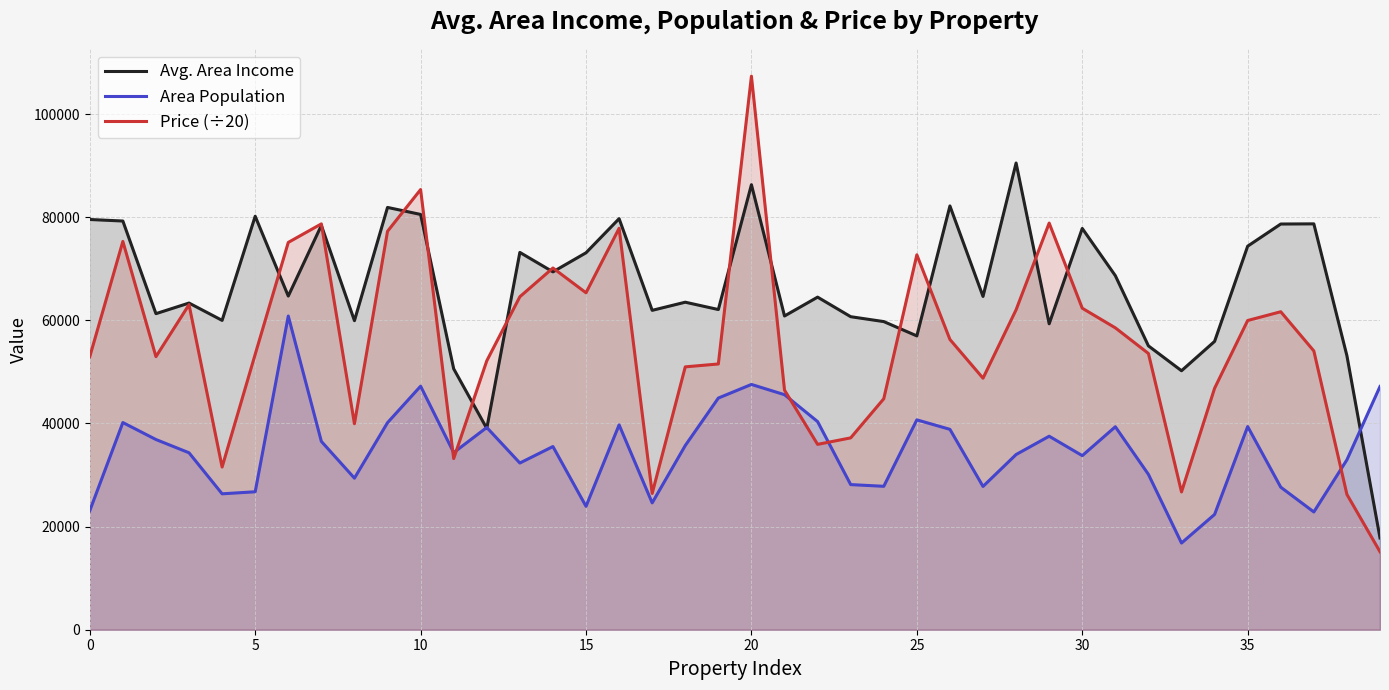

Which series has the largest total across all categories?

Avg. Area Income